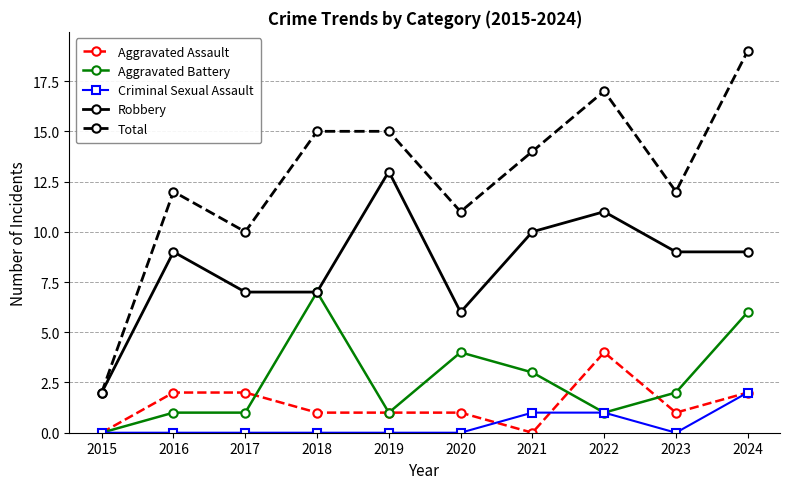

What is the sum of the Total values at 2021 and 2018?

29